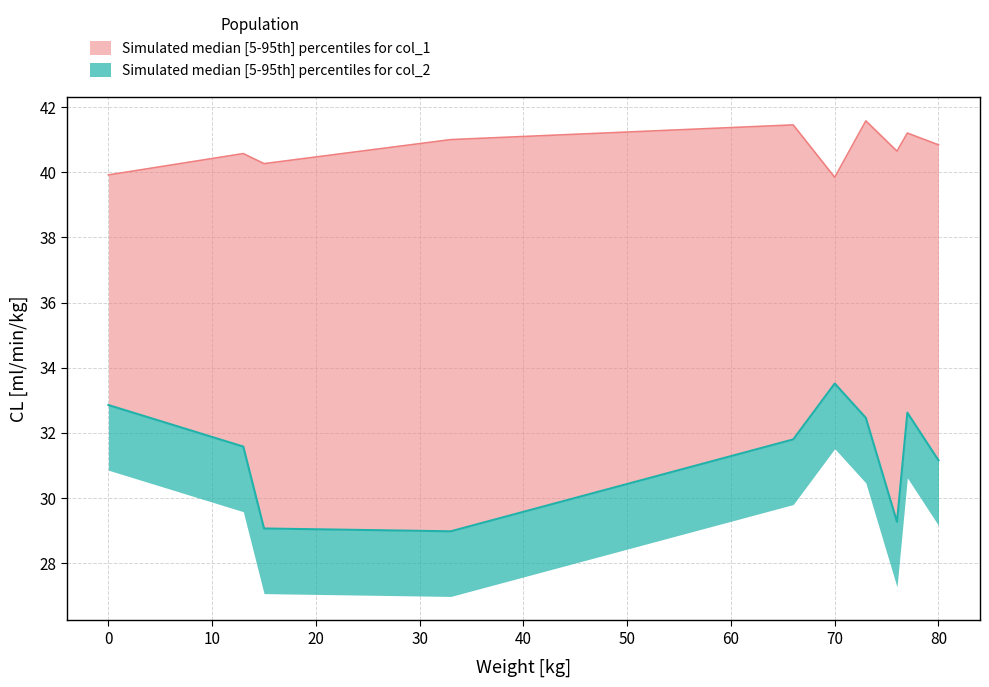

How many values in the col_1 series exceed 40?

8